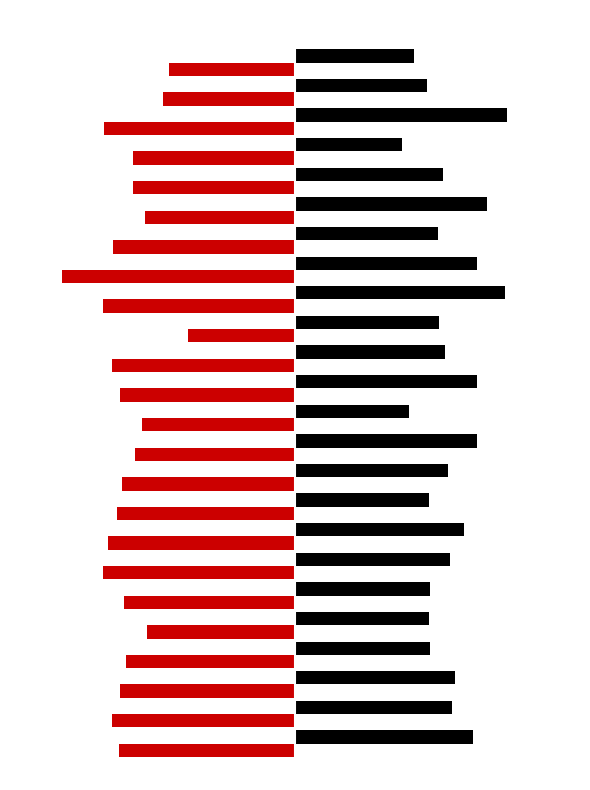

Is it true that hst equals -103 at 1?

True